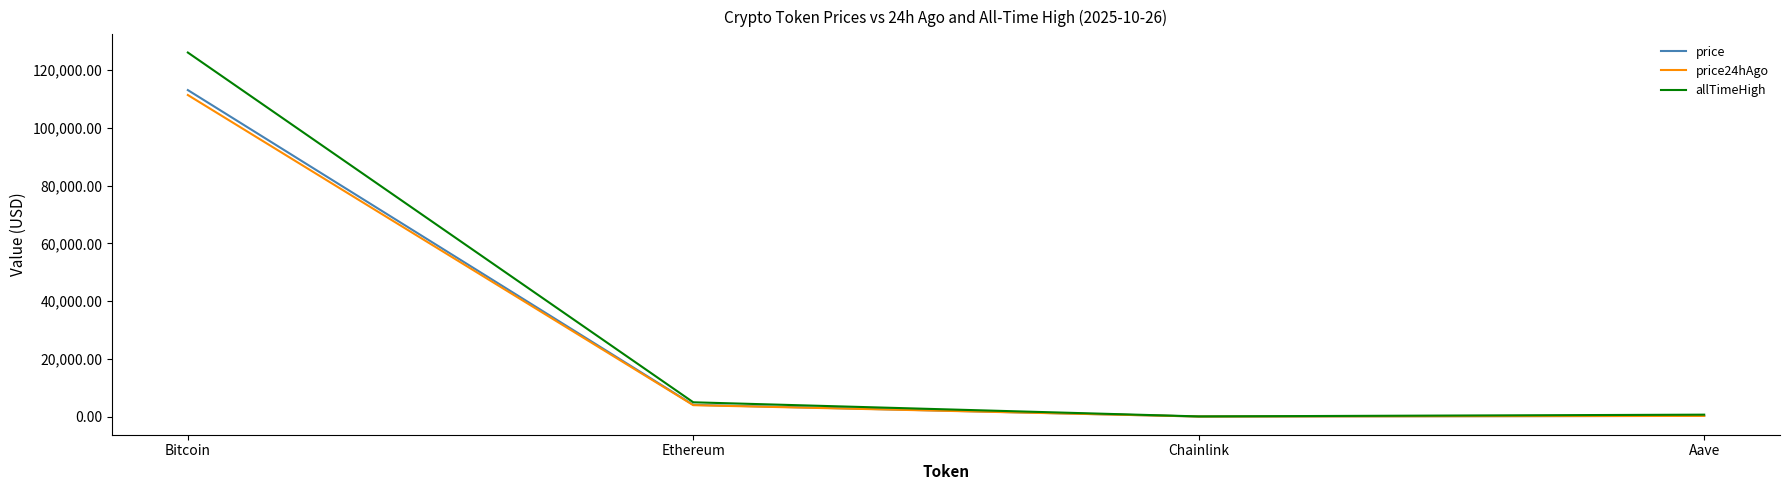

List the series in order of their peak value, lowest first.

price24hAgo, price, allTimeHigh